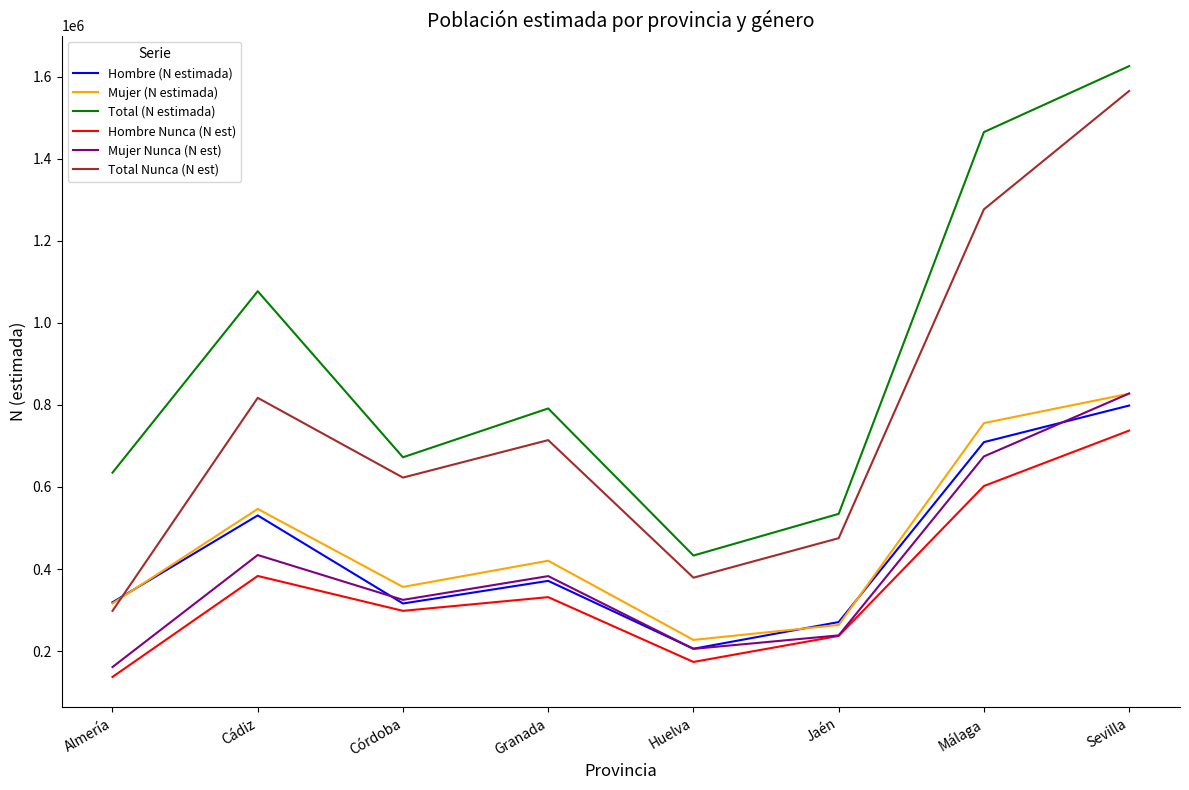

At which label does Mujer (N estimada) first exceed 420205?

Cádiz